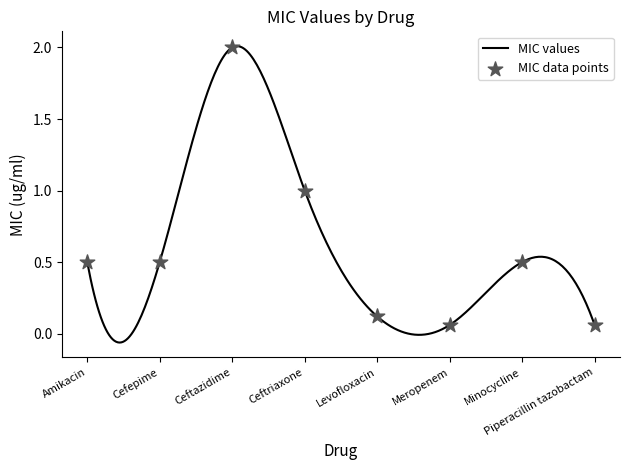

Approximately how many times larger is the value at Ceftazidime compared to Ceftriaxone?

2.0